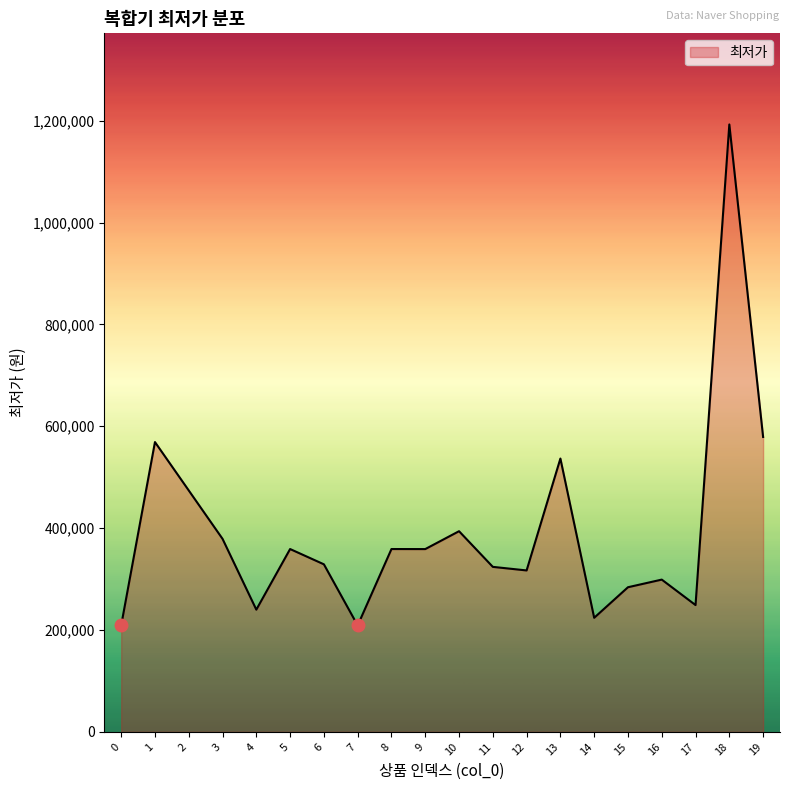

What is the average value?

394253